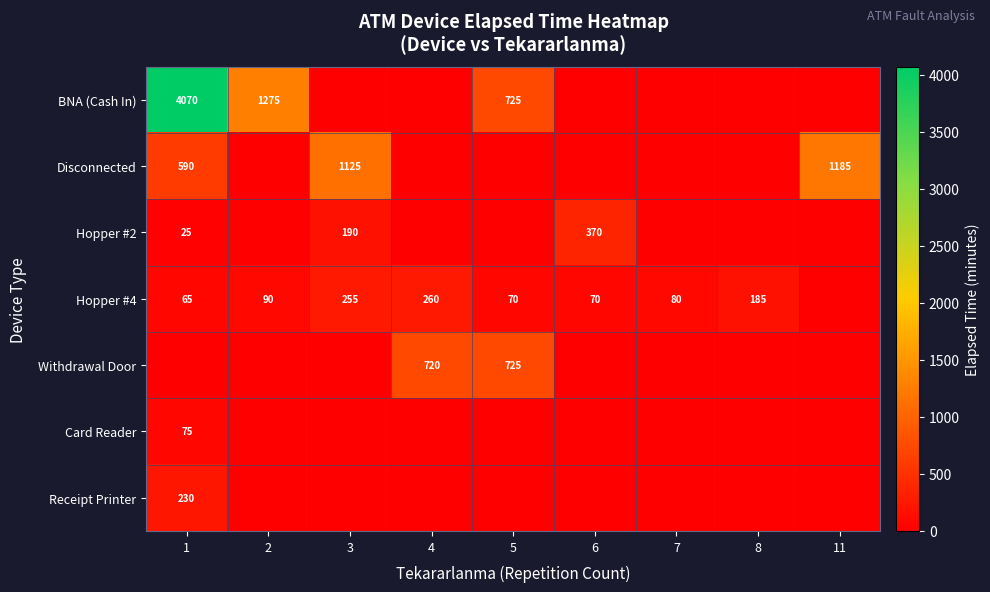

What is the difference between the Hopper #4 values at 2 and 7?

10